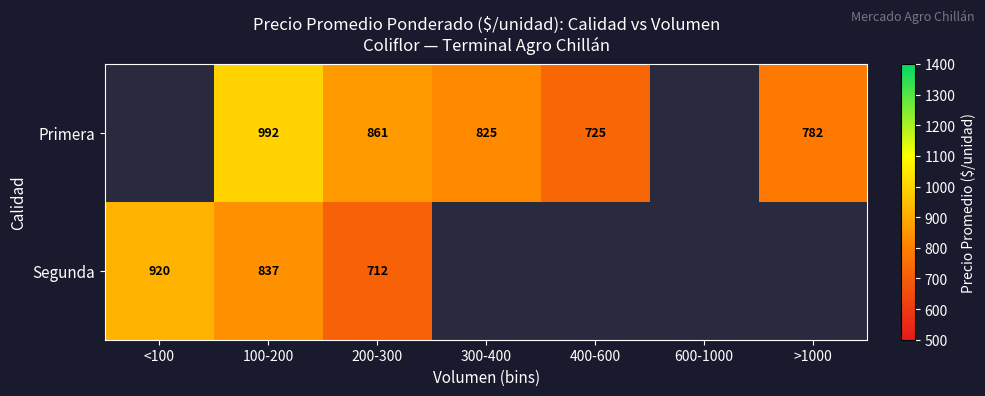

Rank the series at 200-300 from highest to lowest value.

Primera, Segunda